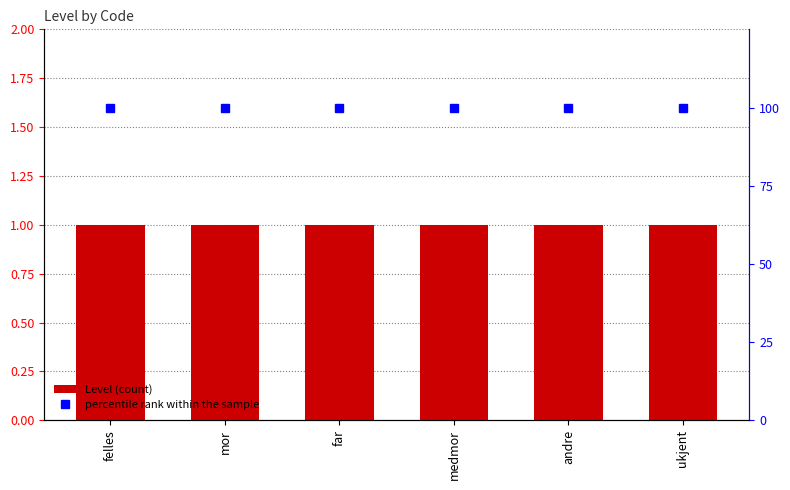

Which series has the largest range (max minus min)?

Level